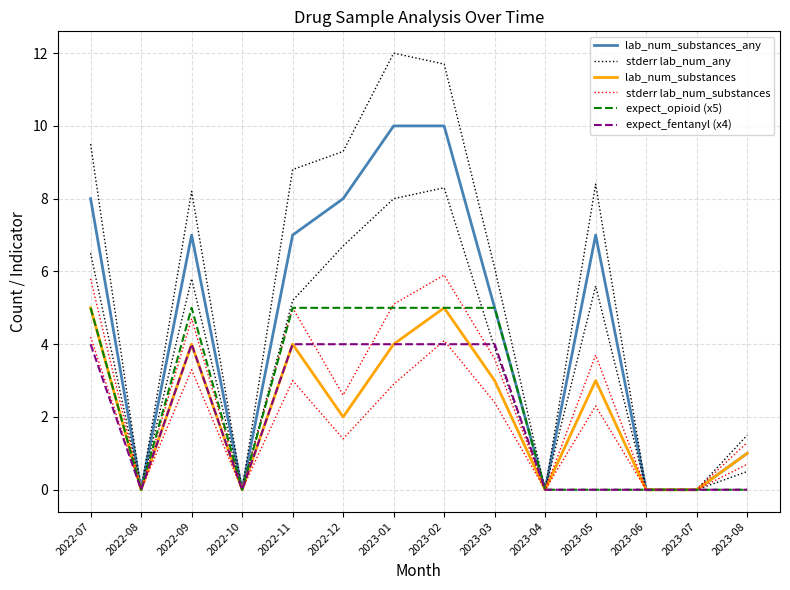

Count the expect_fentanyl (x4) values in the range 0 to 4.

14